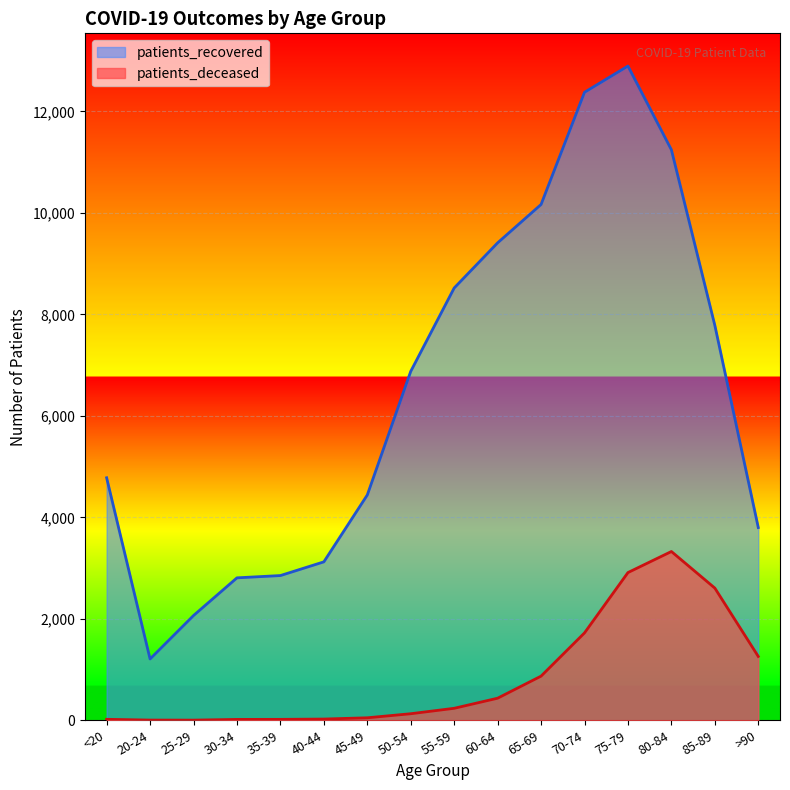

Reading left to right, list all the values displayed in this chart.

patients_recovered: <20=4779	20-24=1208	25-29=2064	30-34=2807	35-39=2852	40-44=3122	45-49=4440	50-54=6876	55-59=8519	60-64=9409	65-69=10165	70-74=12376	75-79=12893	80-84=11243	85-89=7783	>90=3798
patients_deceased: <20=19	20-24=4	25-29=3	30-34=17	35-39=18	40-44=24	45-49=49	50-54=129	55-59=236	60-64=435	65-69=870	70-74=1722	75-79=2911	80-84=3326	85-89=2605	>90=1258